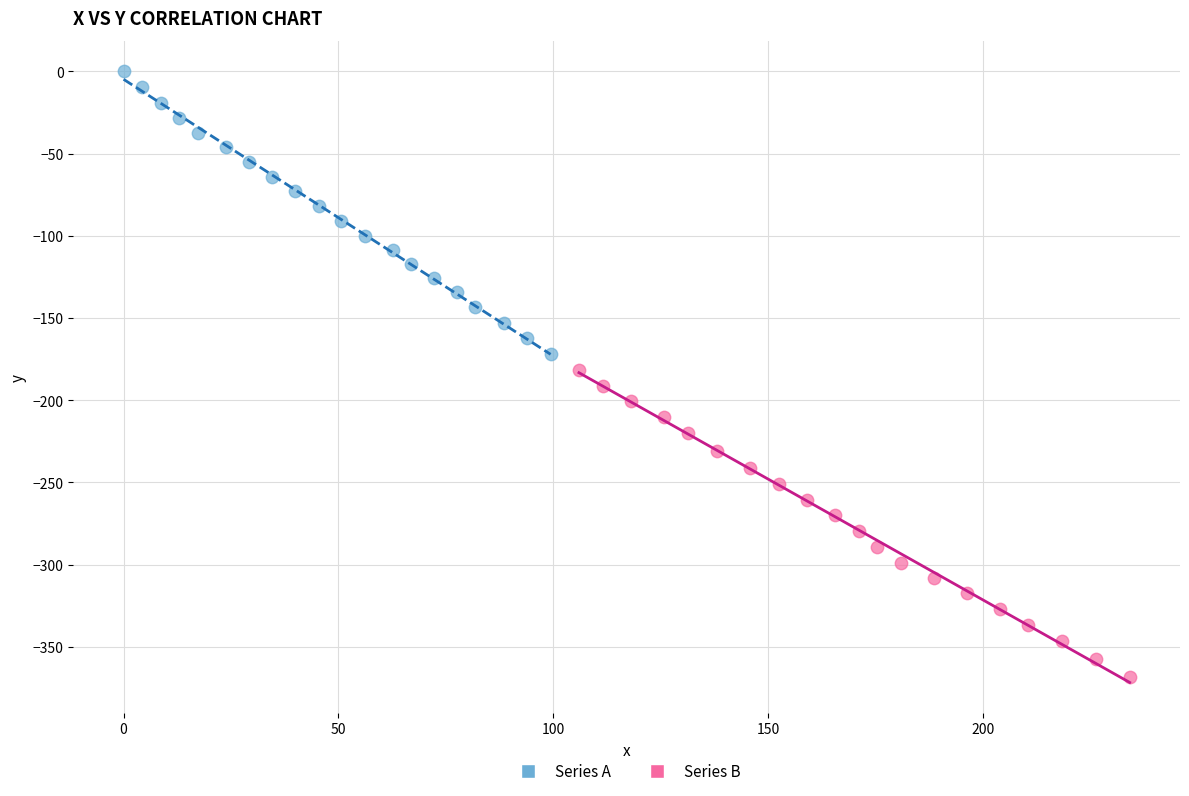

Which series has the largest Y range (max minus min)?

Series B